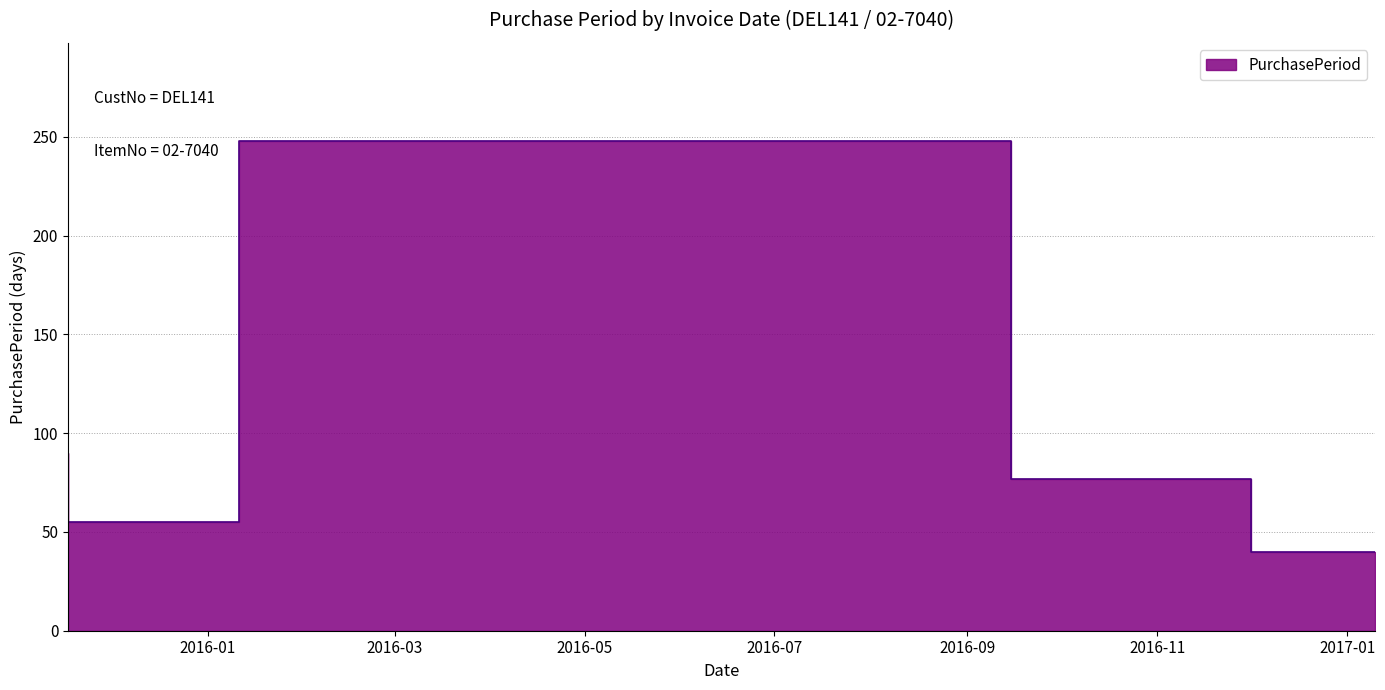

The chart shows a value of 16 at 2017-01-10. True or false?

False